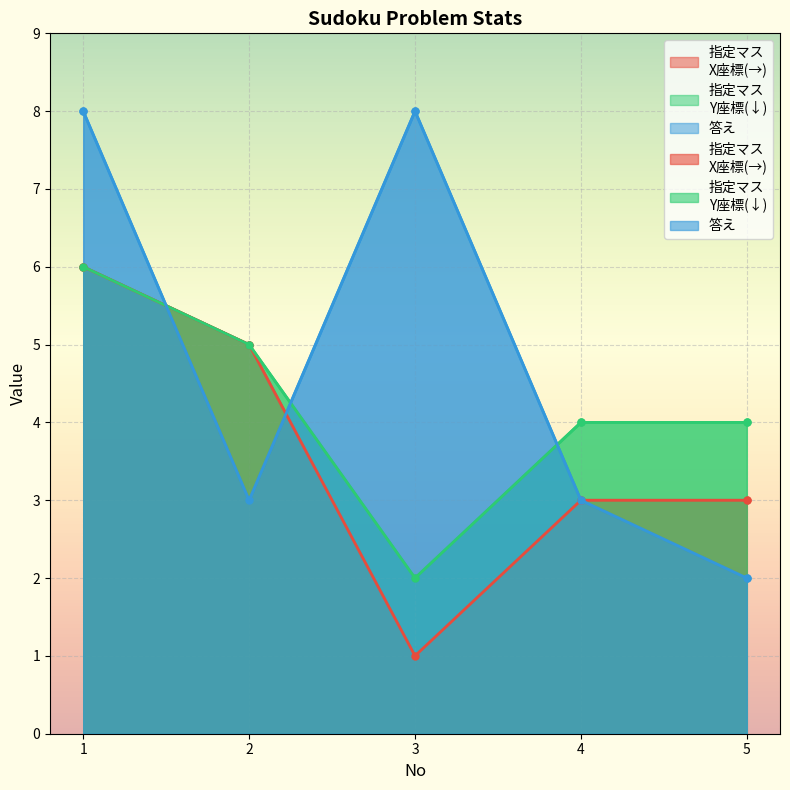

What is the sum of all 指定マス
X座標(→) values?

18